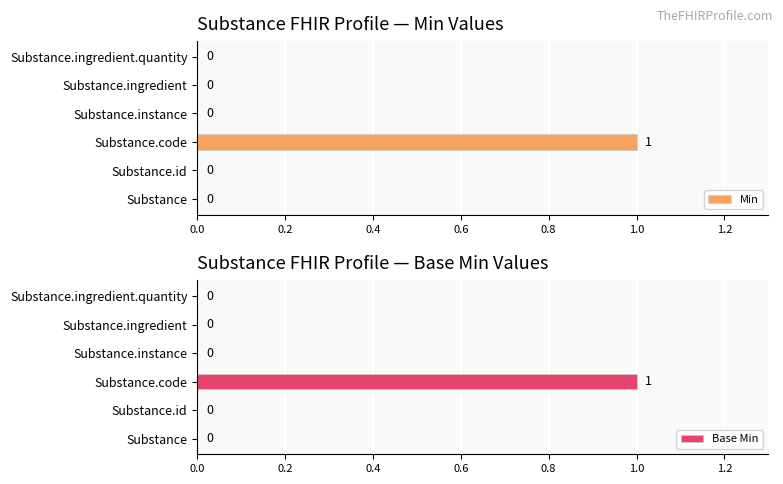

True or false: Min has a value of 0 at Substance.

True